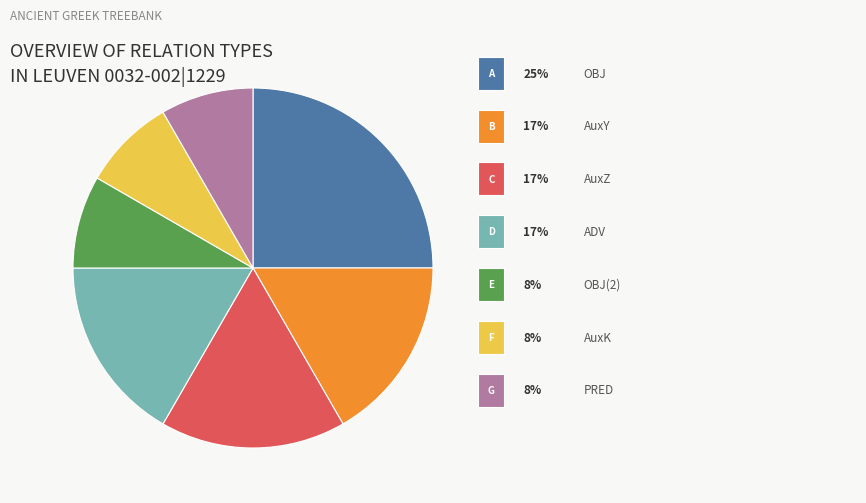

Does any single category account for the majority?

No